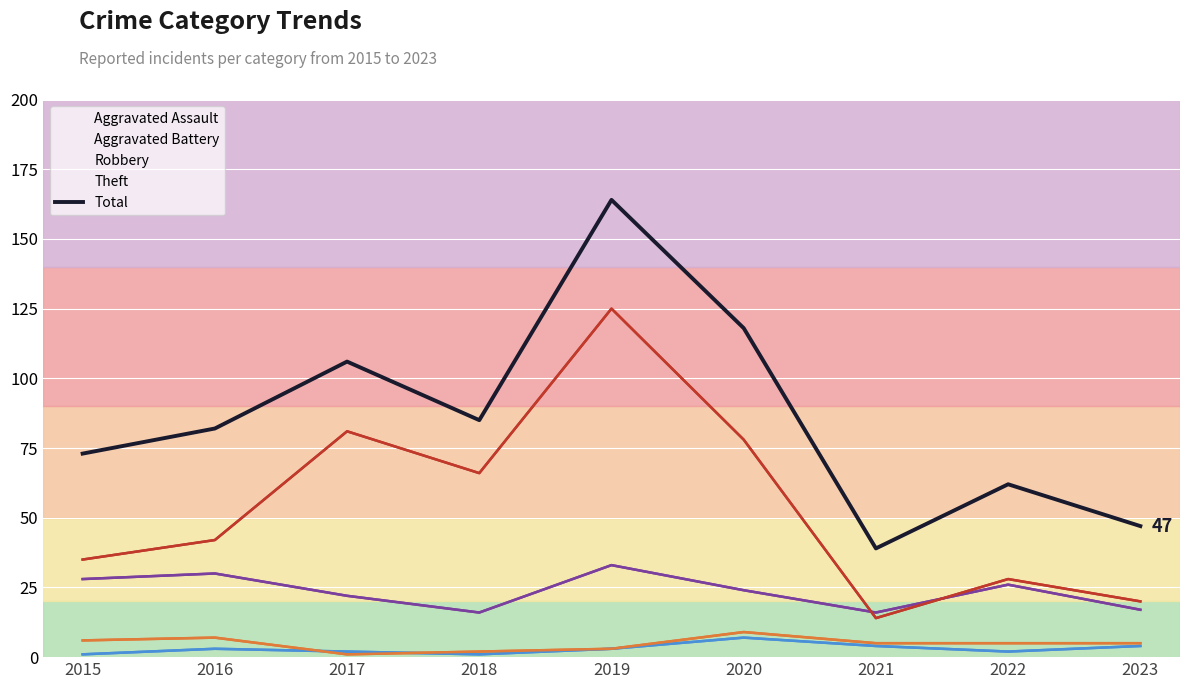

Reading left to right, list all the values displayed in this chart.

Total: 73	82	106	85	164	118	39	62	47
Aggravated Assault: 1	3	2	1	3	7	4	2	4
Aggravated Battery: 6	7	1	2	3	9	5	5	5
Robbery: 28	30	22	16	33	24	16	26	17
Theft: 35	42	81	66	125	78	14	28	20